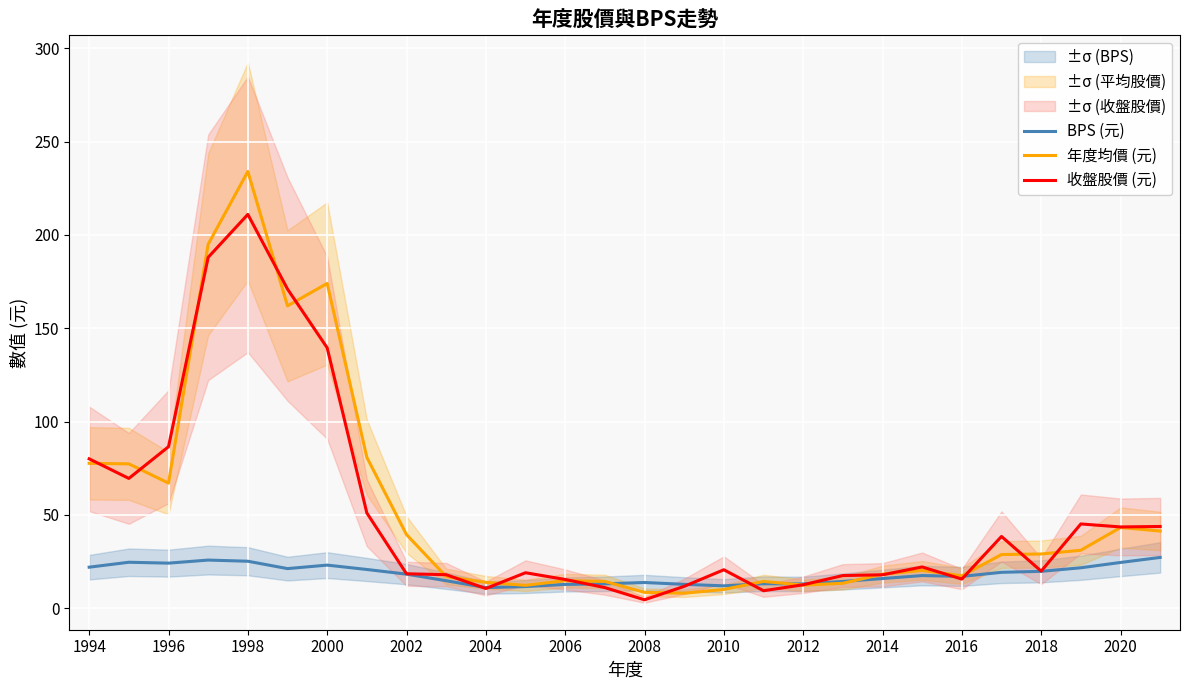

Is it true that 收盤股價 (元) equals 9.2 at 2010?

False